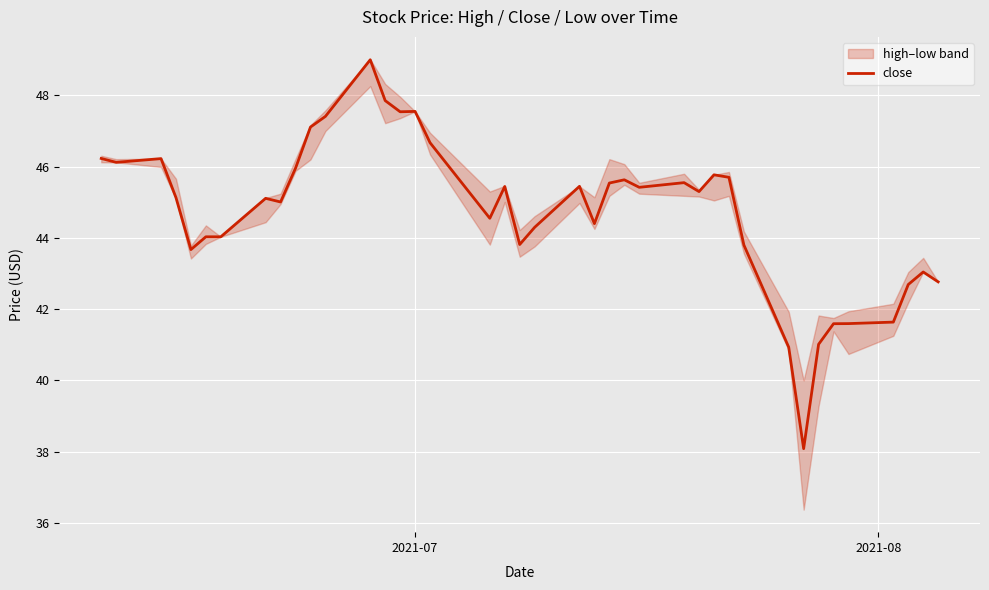

What is the maximum value for close?

49.0